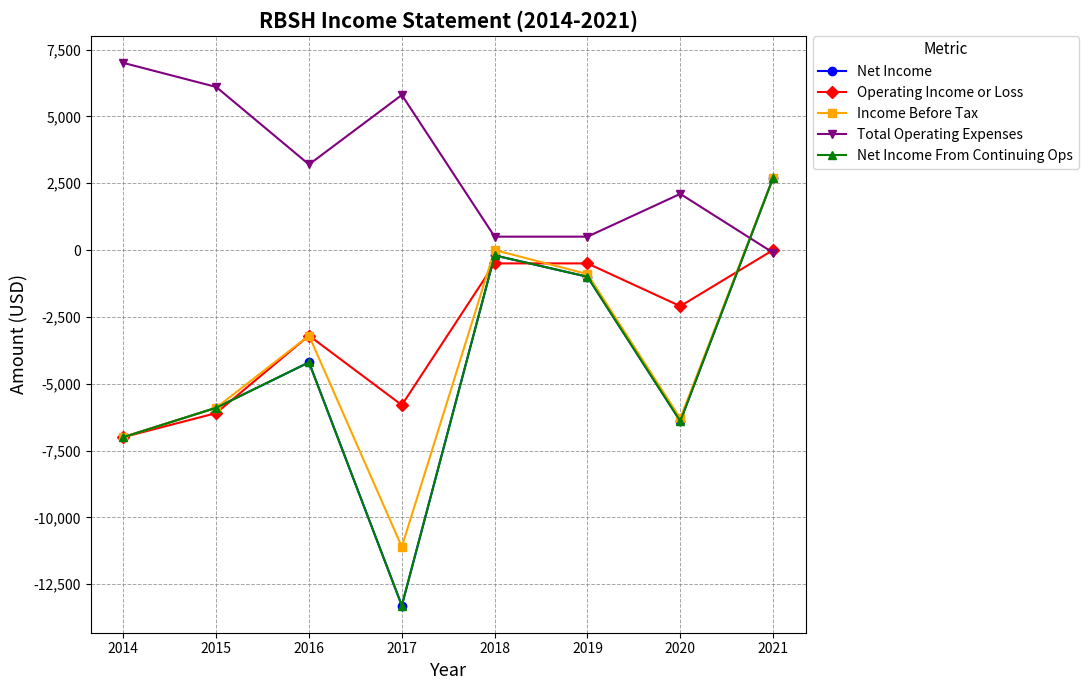

Is this an area chart (filled region under the line)?

No